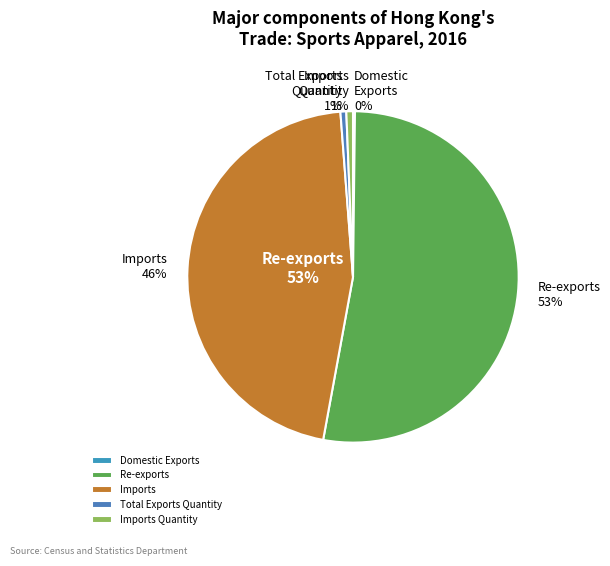

Which has a higher value, Total Exports Quantity or Imports Quantity?

Imports Quantity